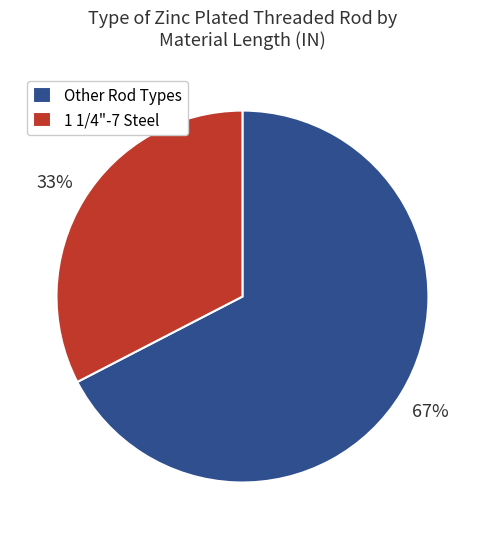

What is the smallest slice in the pie chart?

1 1/4"-7 Steel